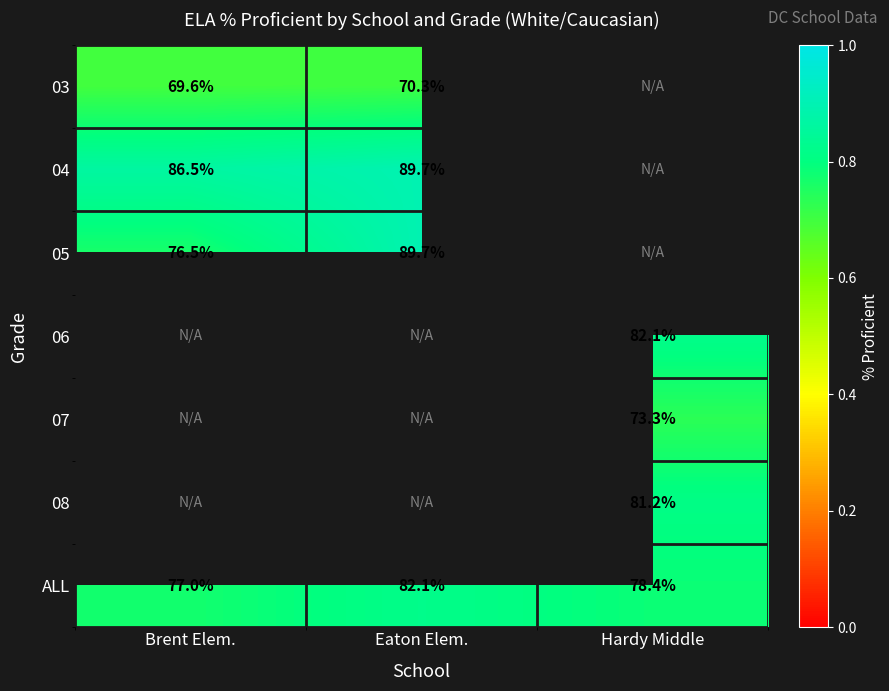

Rank the categories by ALL value from highest to lowest.

Eaton Elem., Hardy Middle, Brent Elem.